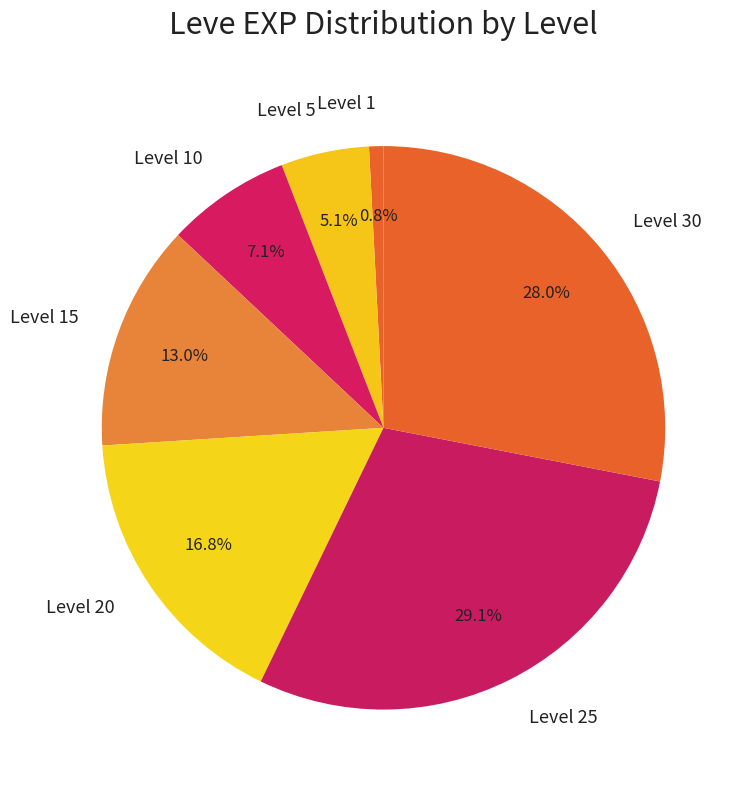

What portion of the pie excludes Level 15?

87.0%